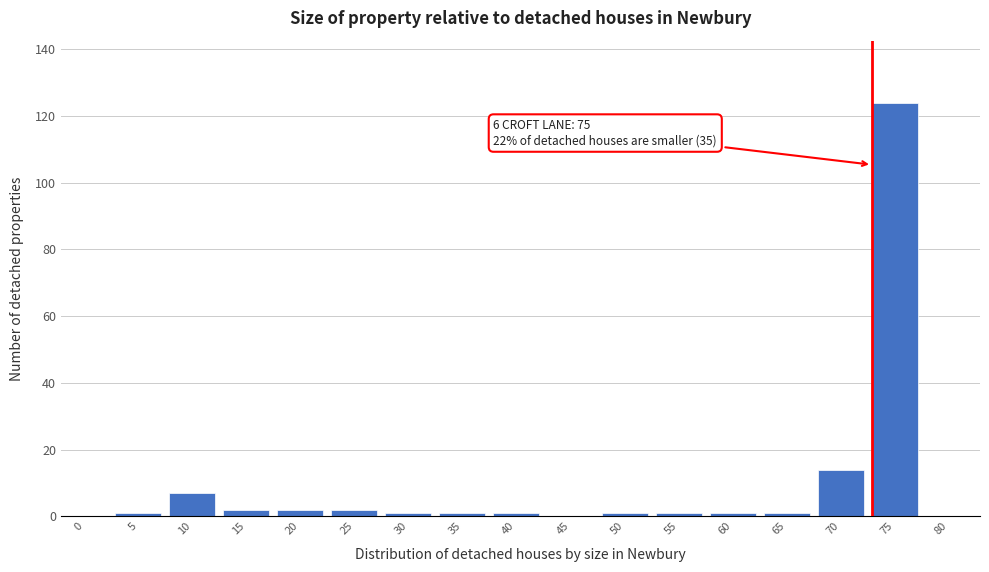

Reading left to right, transcribe all the data shown in this chart.

0=0	5=1	10=7	15=2	20=2	25=2	30=1	35=1	40=1	45=0	50=1	55=1	60=1	65=1	70=14	75=124	80=0